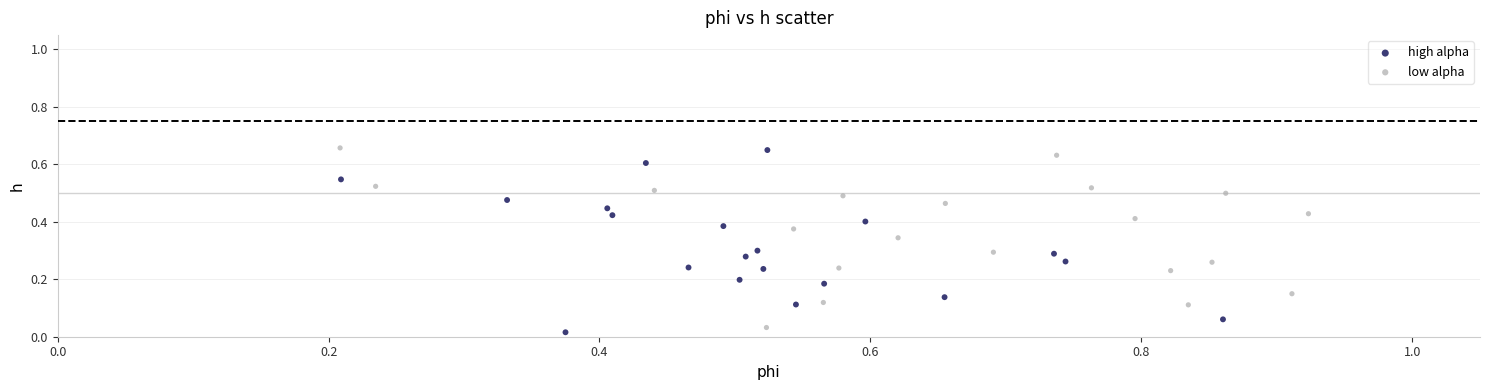

What are all the series names shown in the legend?

high alpha, low alpha